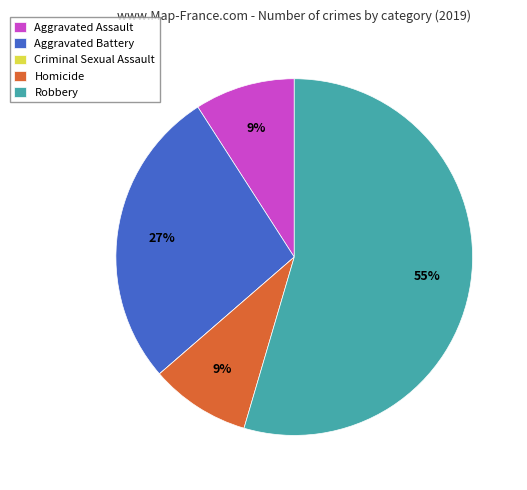

What percentage is the Homicide slice, to the nearest percent?

9%